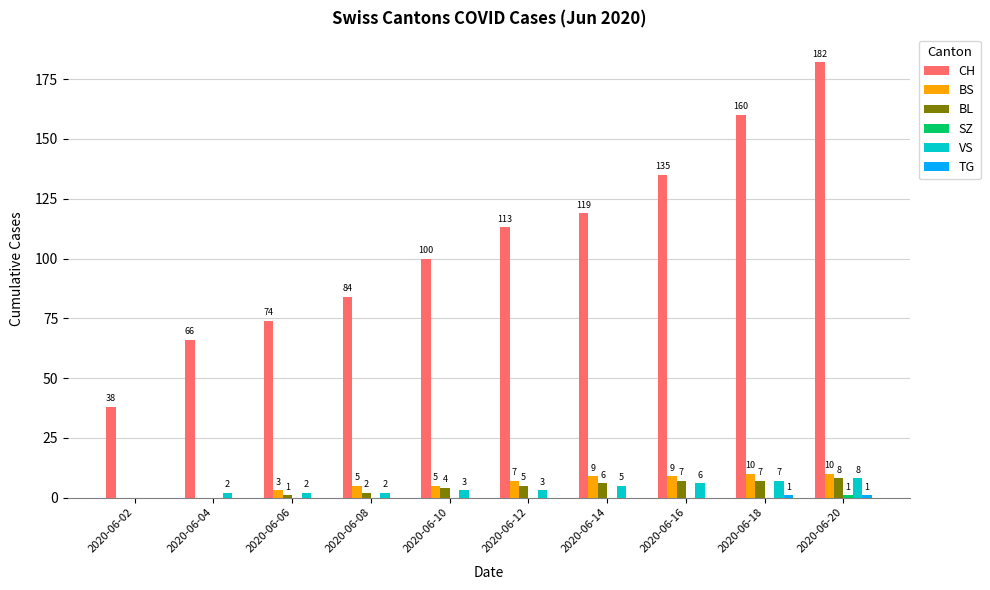

True or false: BL has a value of 5 at 2020-06-12.

True